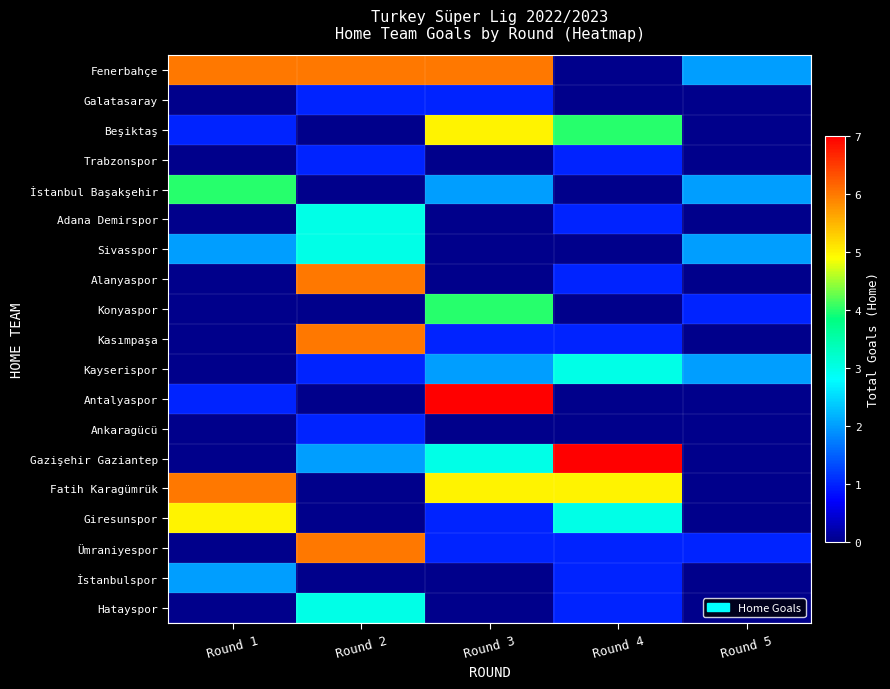

What is the difference between the highest and lowest values at Round 1?

6